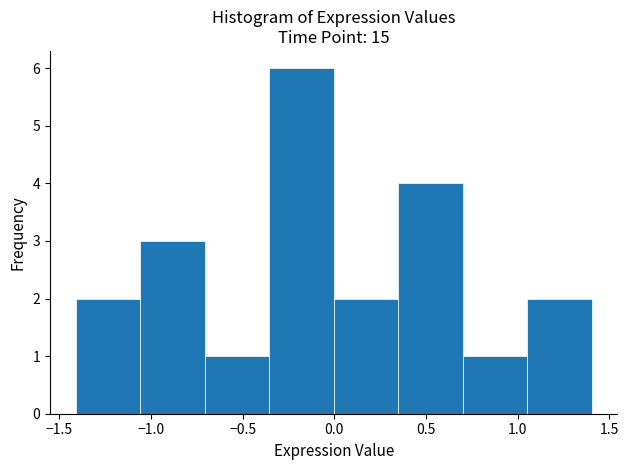

Reading left to right, list every bar in this chart as the range it spans on the x-axis followed by its height. Neither the bar edges nor the heights are printed on the chart, so give them approximately, as read against the axes.

-1.40 to -1.05: 2
-1.05 to -0.70: 3
-0.70 to -0.35: 1
-0.35 to 0.00: 6
0.00 to 0.35: 2
0.35 to 0.70: 4
0.70 to 1.05: 1
1.05 to 1.40: 2